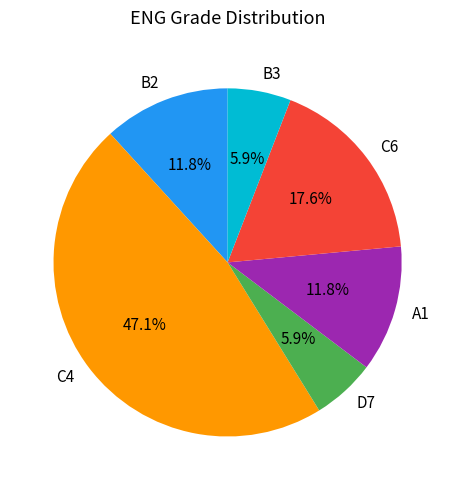

What percentage do A1 and C4 together represent?

58.8%